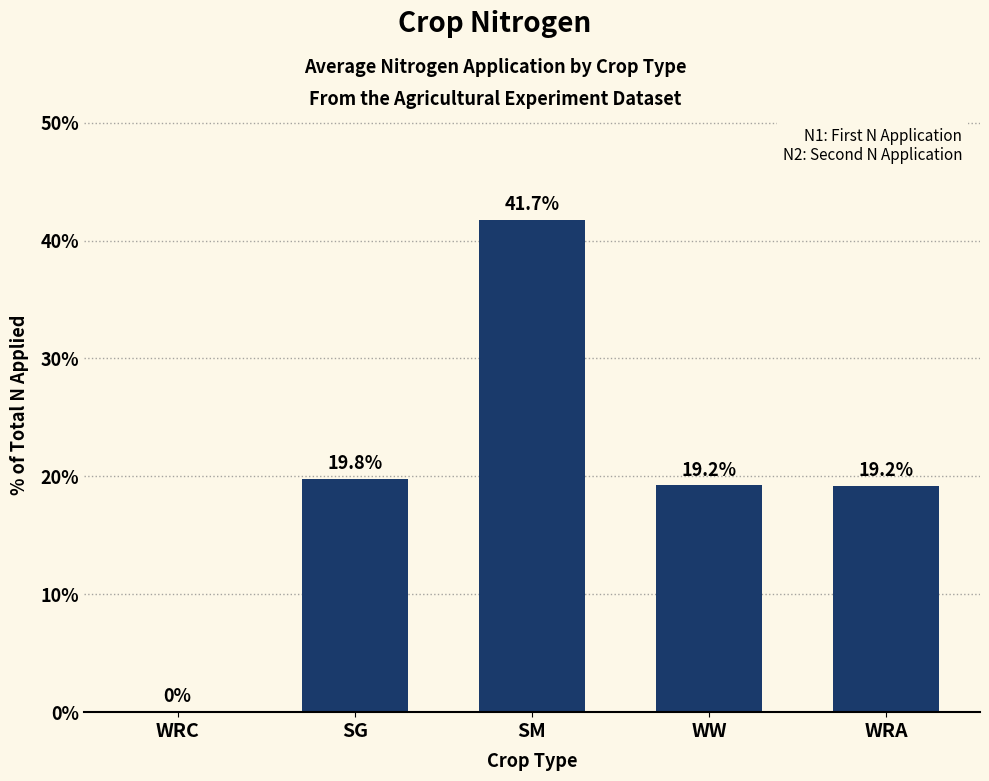

Are the bars grouped side by side (vs. stacked)?

No